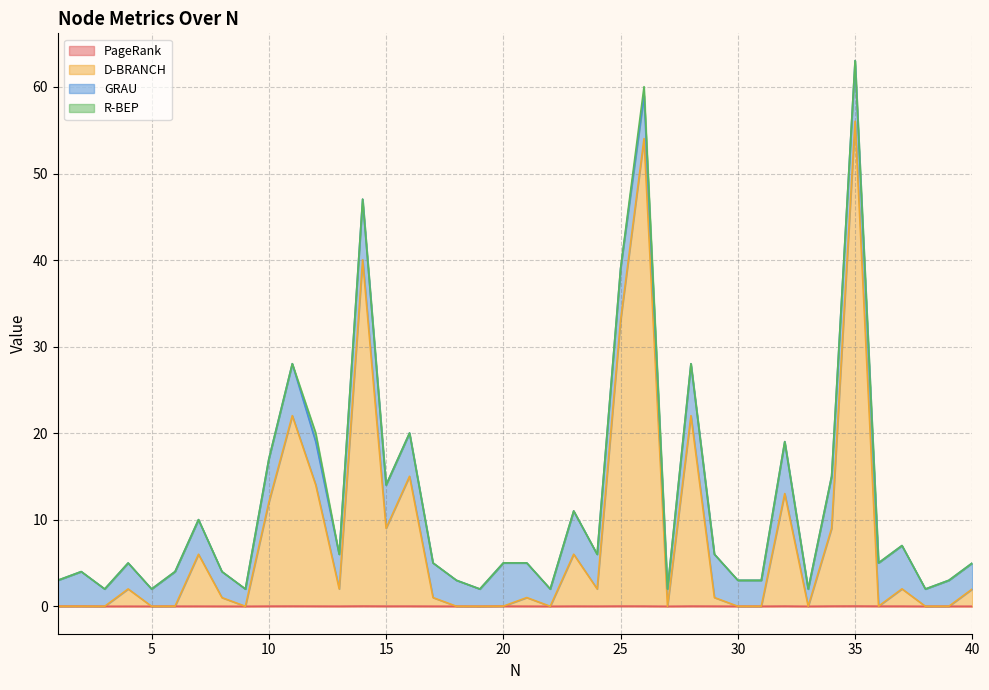

Count the number of categories in the chart.

40